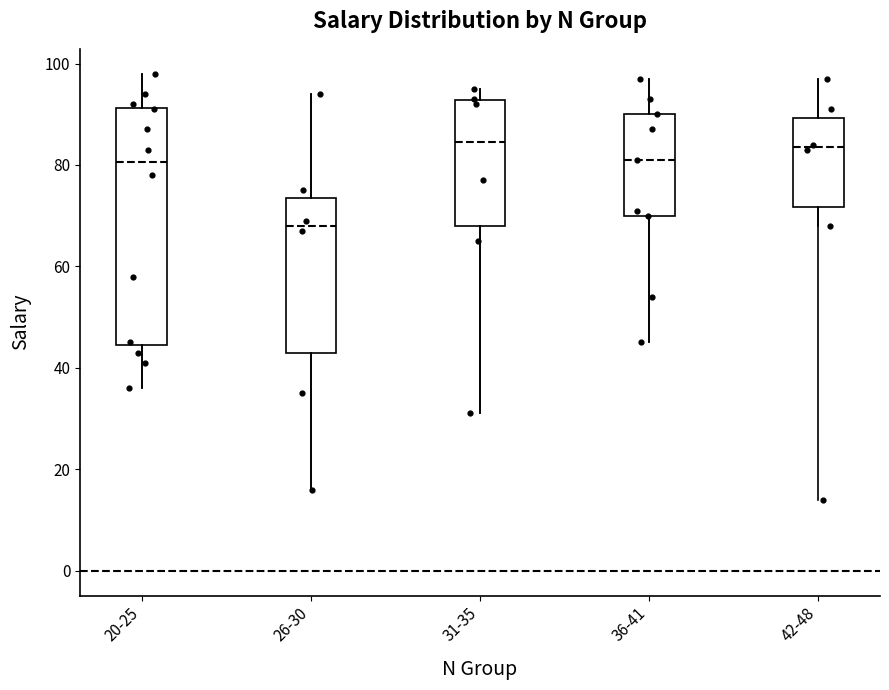

Where does the lower whisker of the box for 31-35 end on the y-axis? The values are not printed on the chart, so give them approximately, as read against the axis.

32